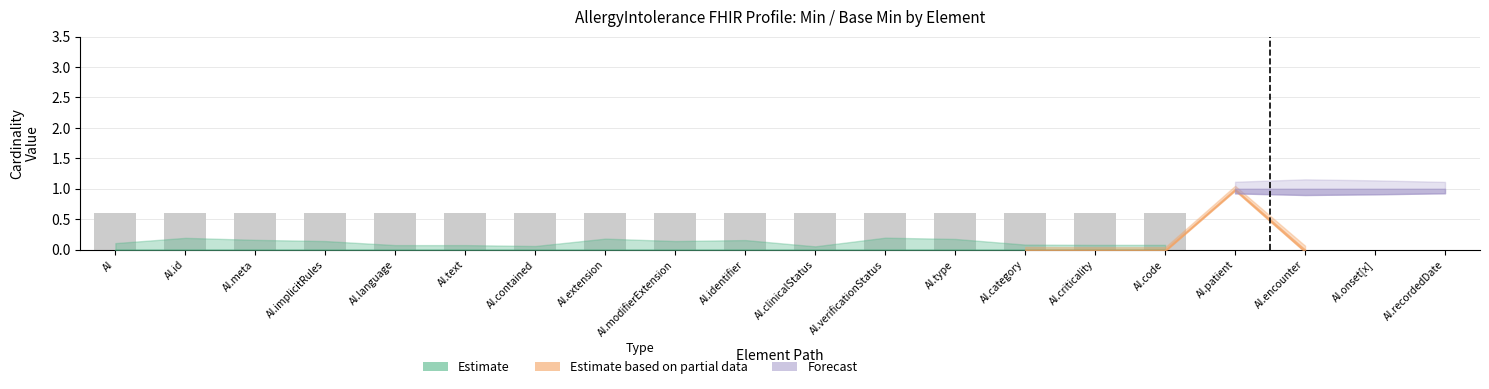

What are all the series names shown in the legend?

Estimate, Estimate based on partial data, Forecast